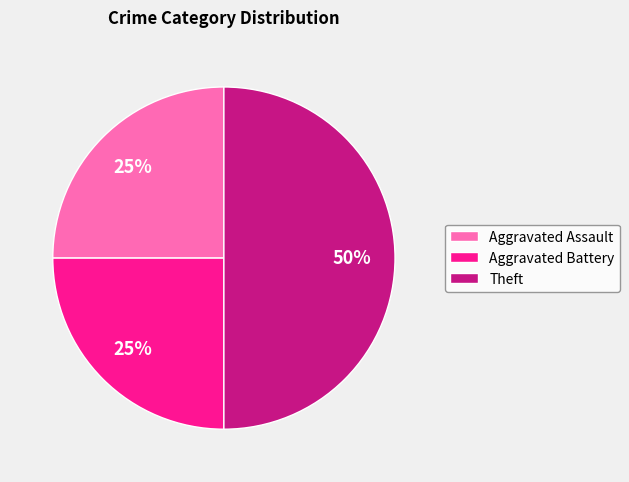

To the nearest percent, what is the difference between the largest and smallest slice percentages?

25%